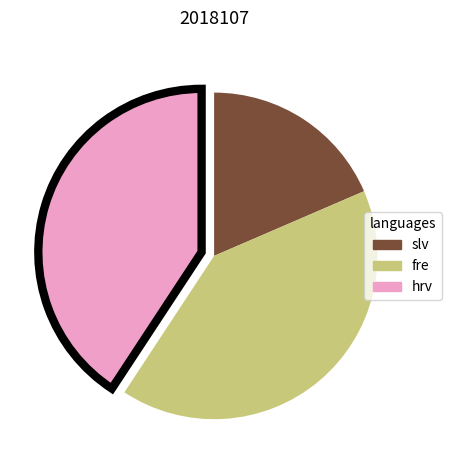

Does any single category account for the majority?

No